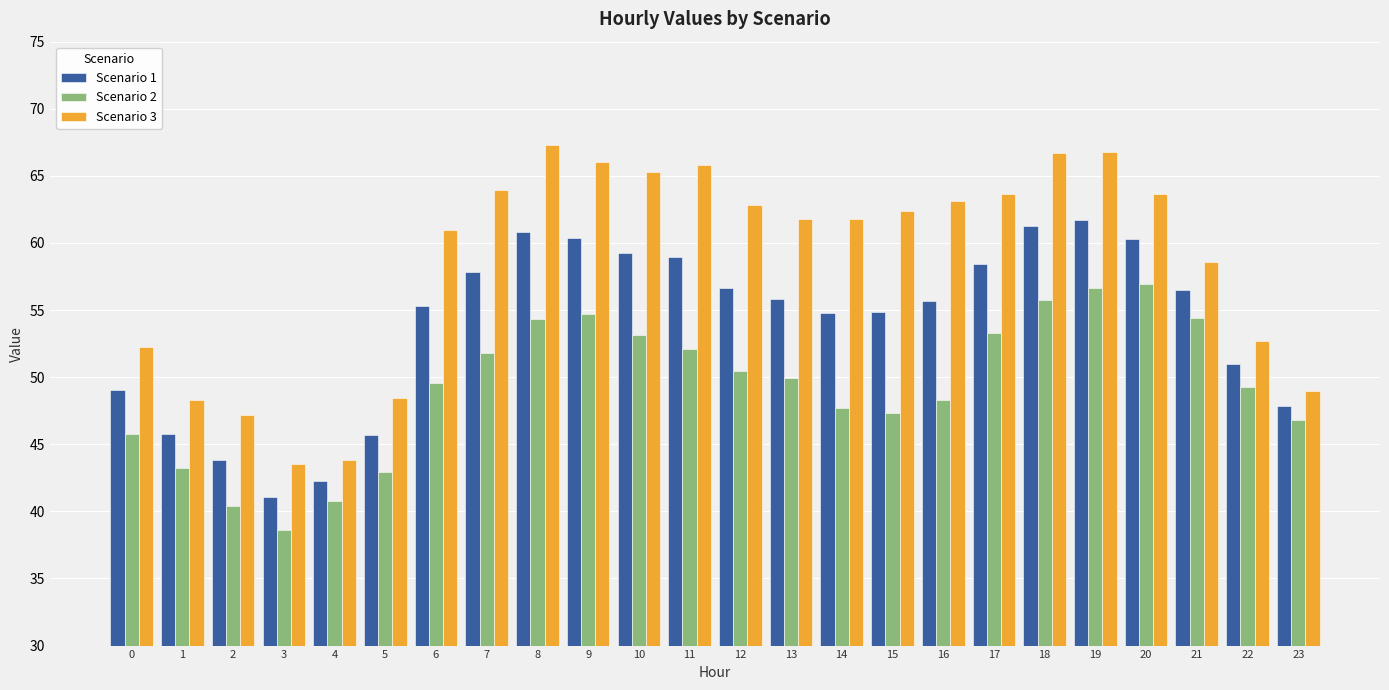

What is the maximum value for Scenario 2?

57.0